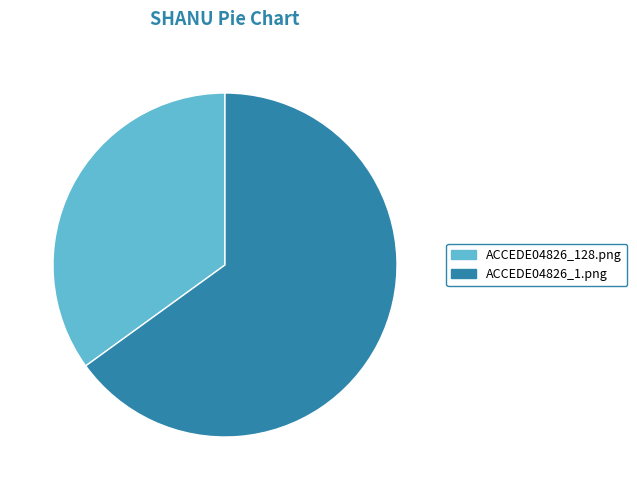

Is it true that ACCEDE04826_1.png is 56% of the pie?

False